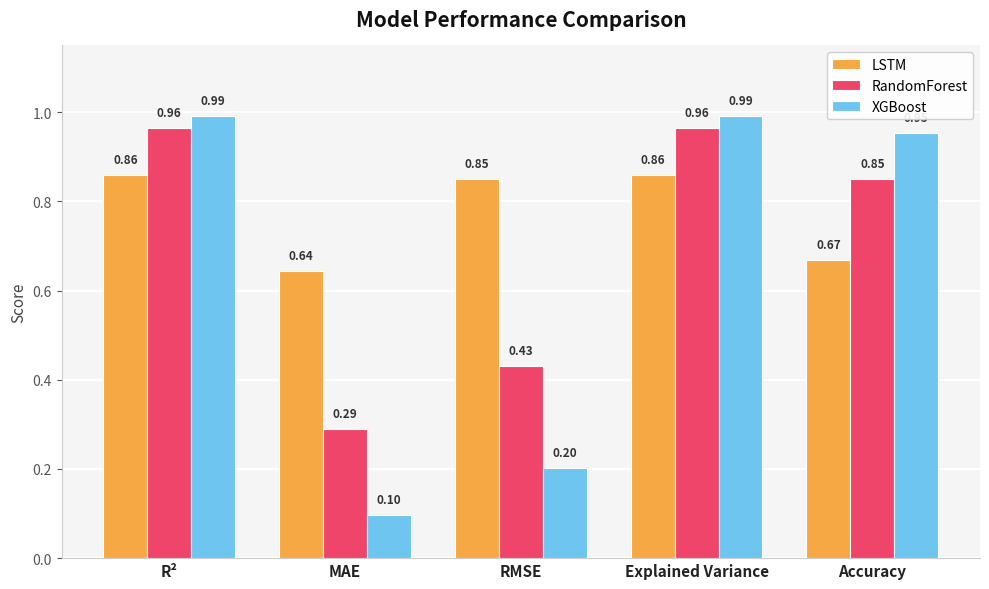

What is the spread (max minus min) of values at MAE?

0.5